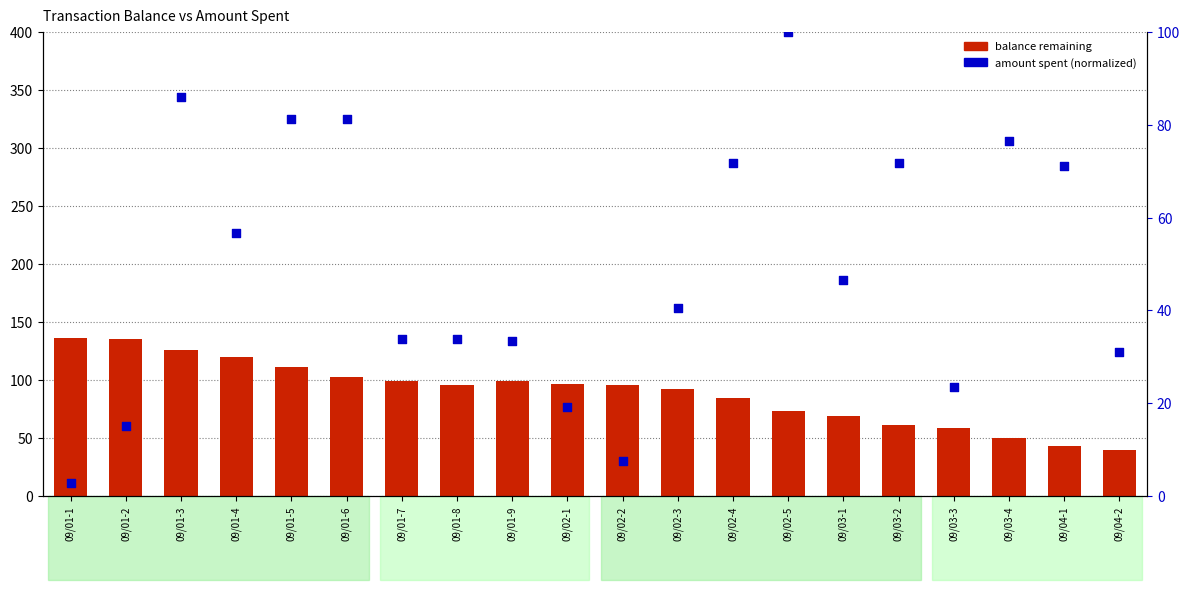

Which series reaches the minimum Y coordinate?

amount spent